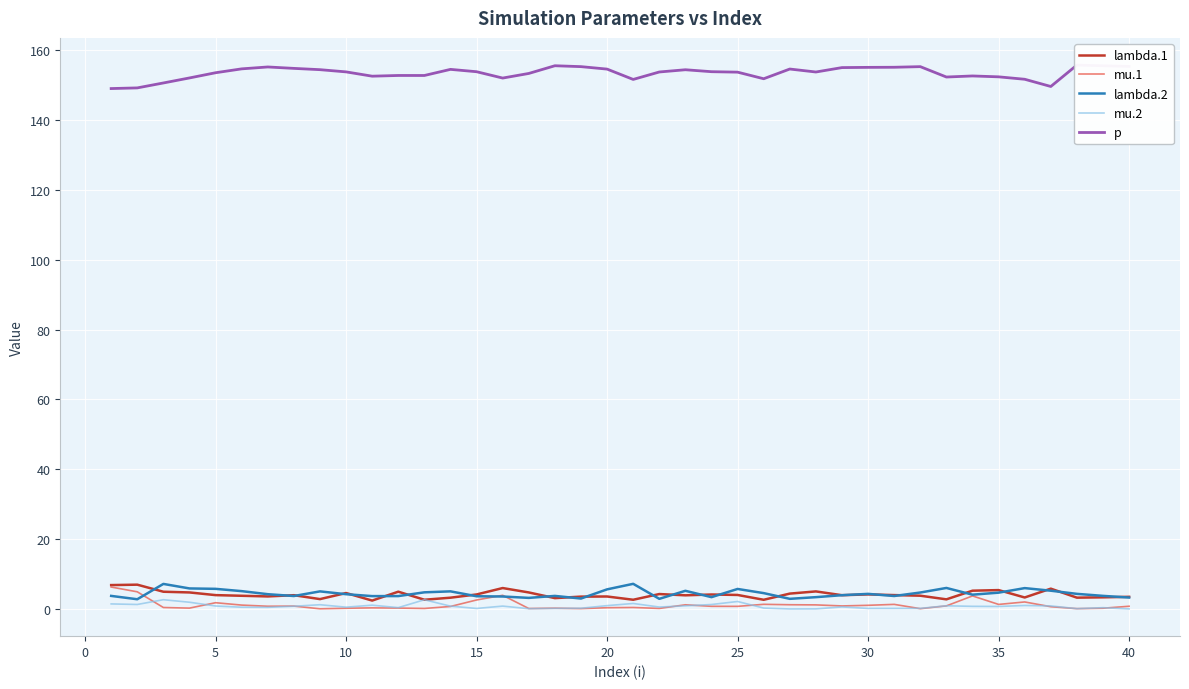

True or false: mu.2 and mu.1 intersect in this chart.

True